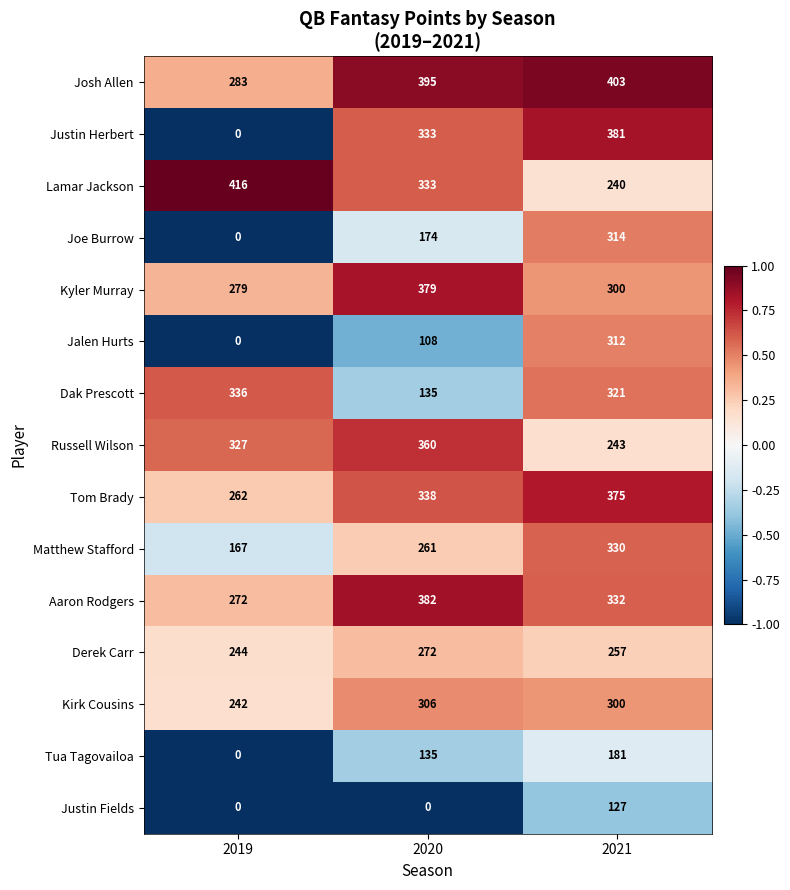

Which series has the widest spread of values?

Justin Herbert